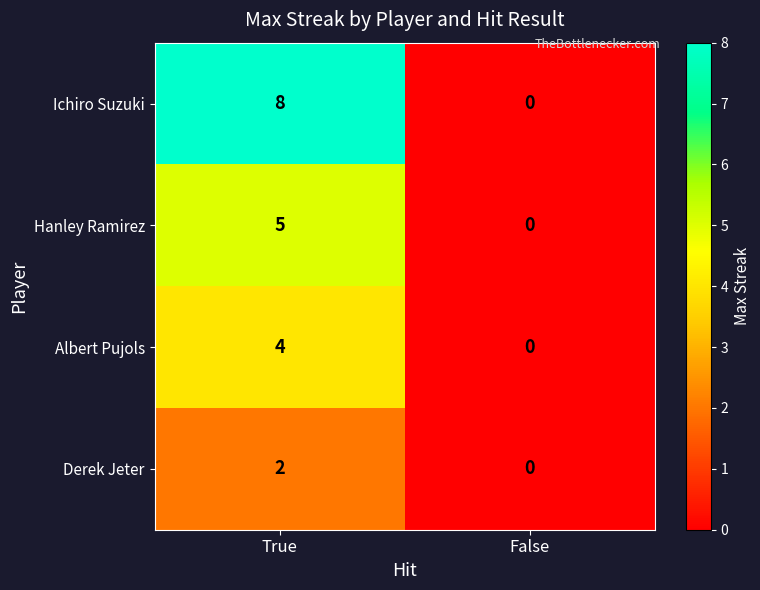

True or false: Albert Pujols has a value of 3 at True.

False